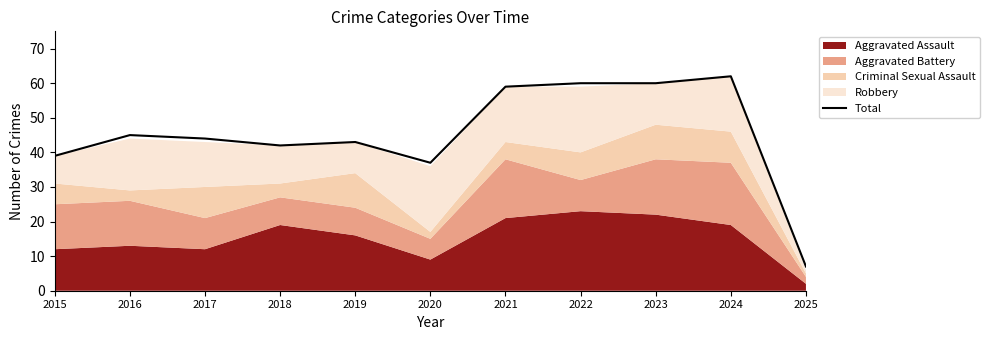

Reading right to left, what are all the values shown in this chart?

7	62	60	60	59	37	43	42	44	45	39